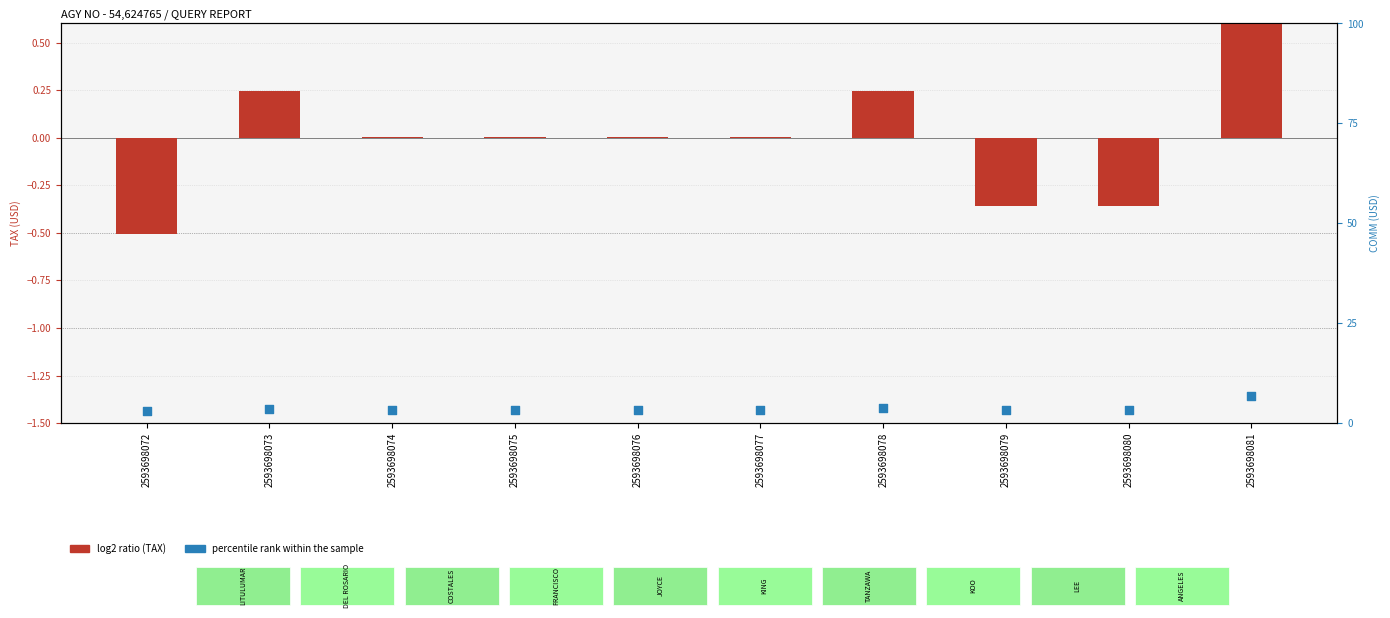

Which series has the largest total across all categories?

percentile rank within the sample